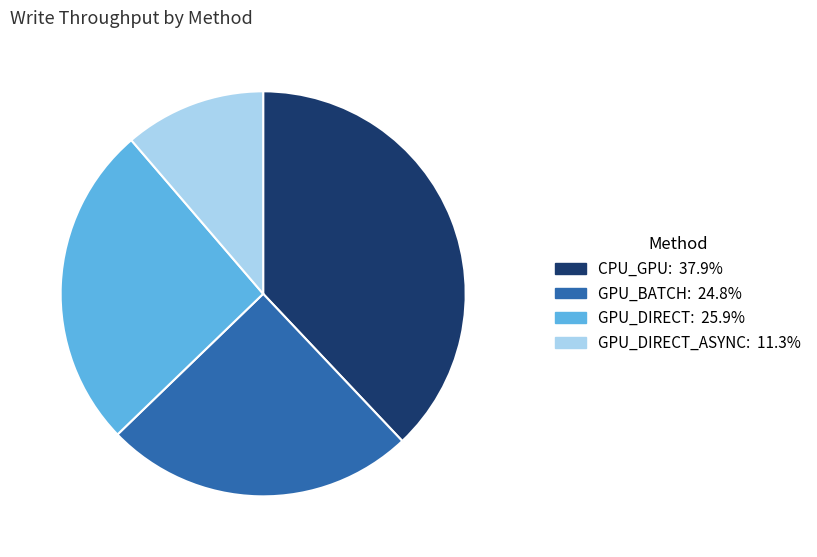

Is there a majority slice in this chart?

No